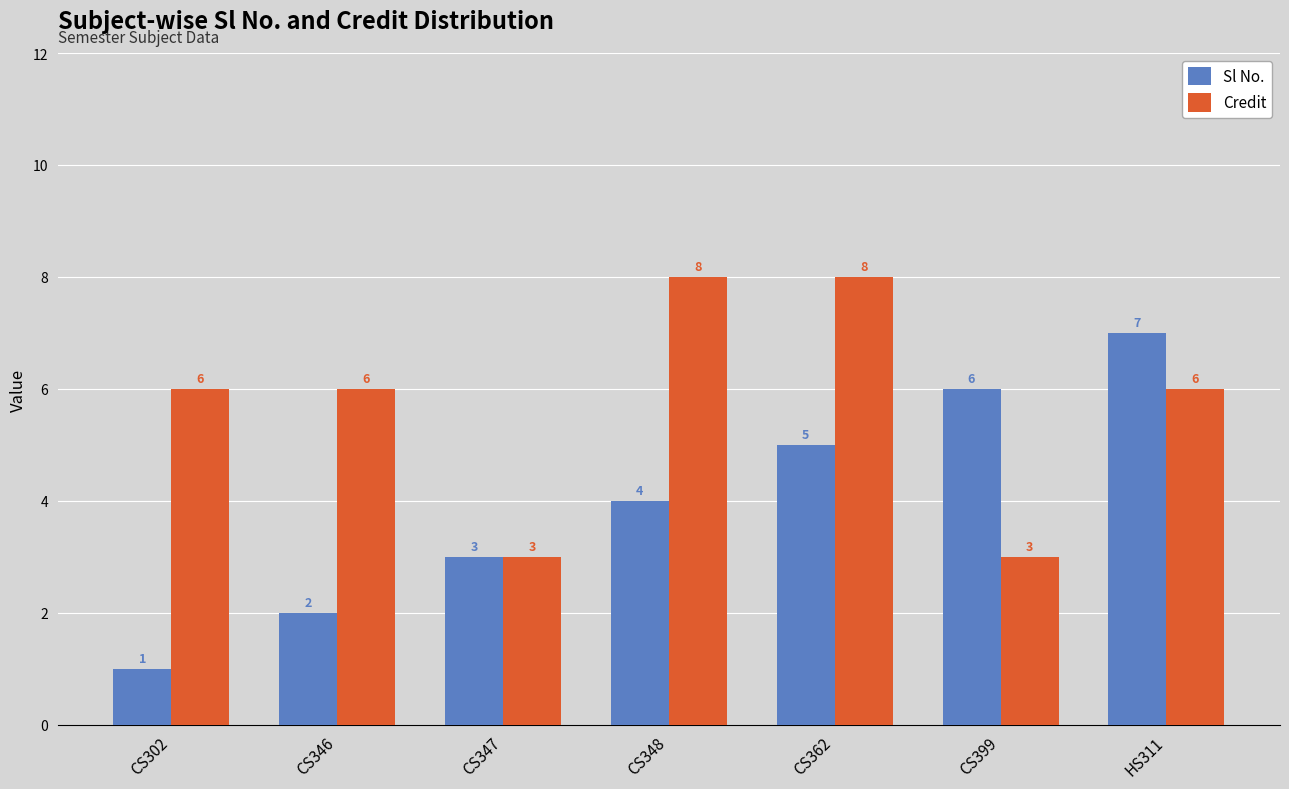

What is the difference between the maximum and minimum values in the Credit series?

5